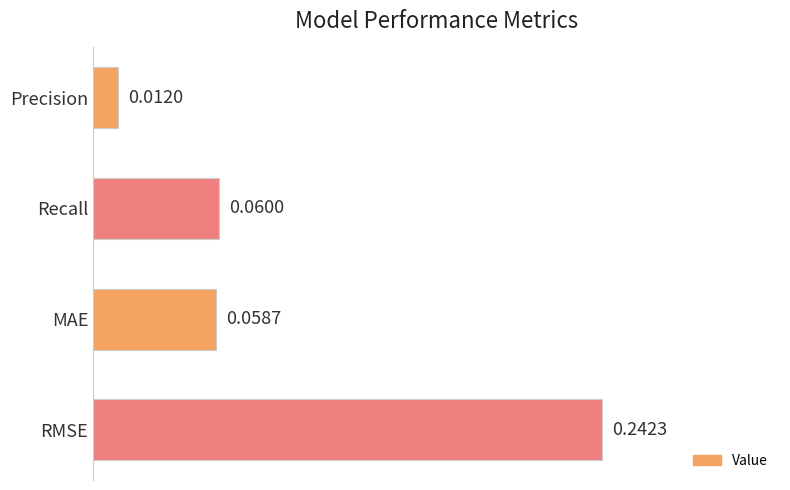

What is the change in value from Recall to RMSE?

+0.2